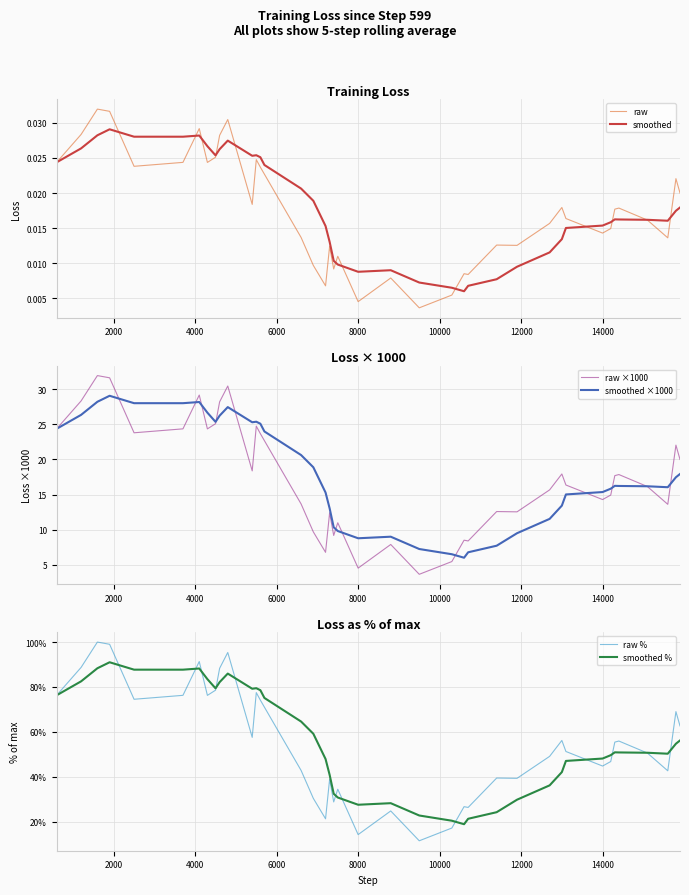

What are all the series names shown in the legend?

raw, smoothed, raw ×1000, smoothed ×1000, raw %, smoothed %